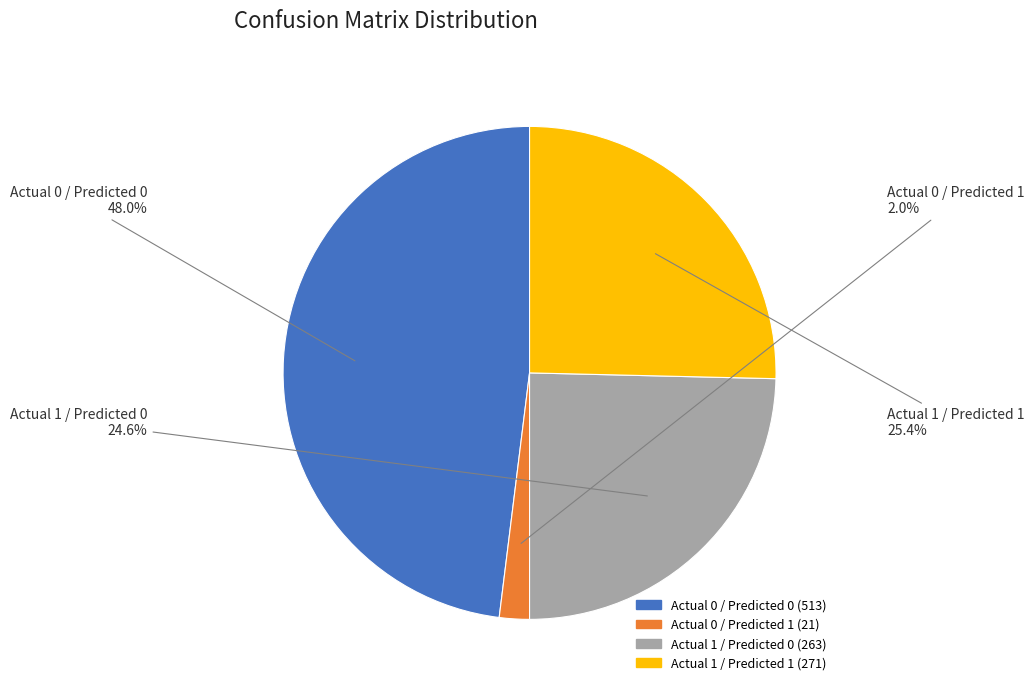

What percentage is NOT represented by Actual 1 / Predicted 1?

74.6%